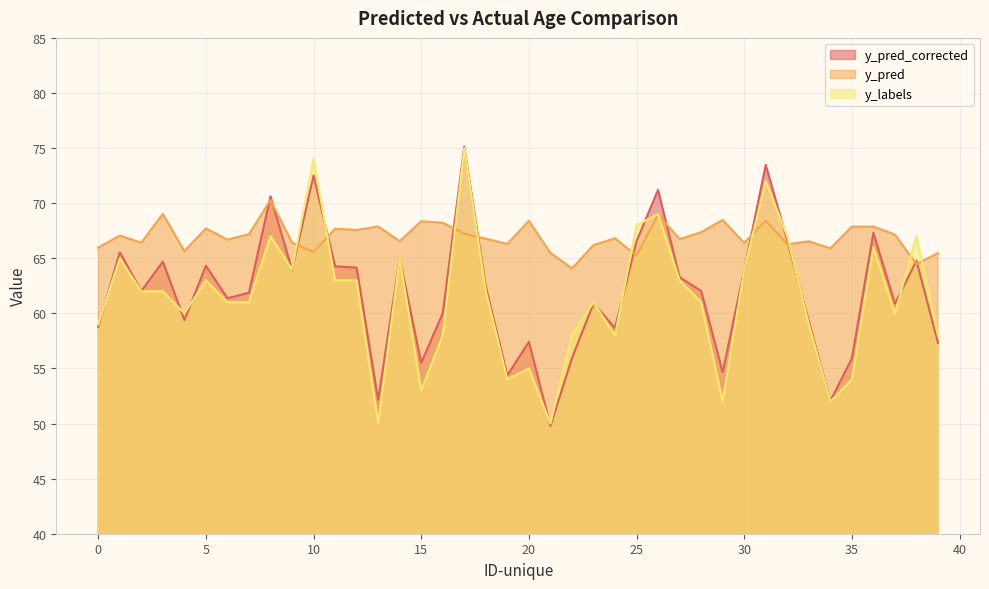

How many lines are shown in the chart?

3